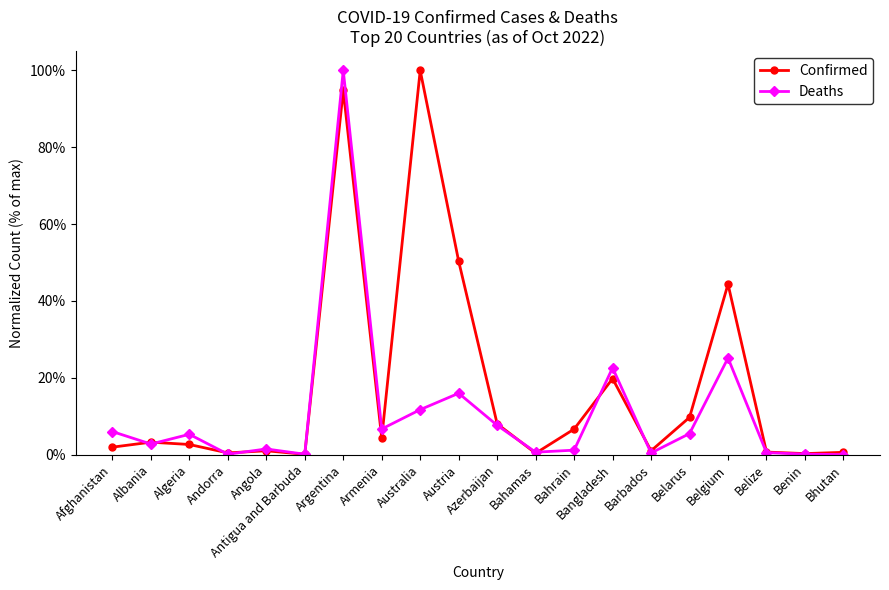

At which label does Confirmed reach its minimum?

Antigua and Barbuda